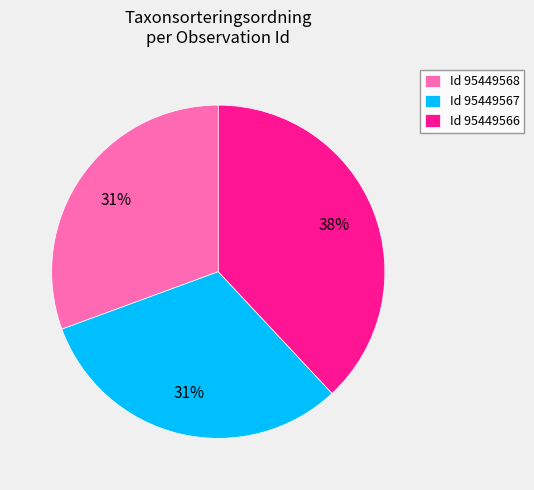

Which slice is the largest?

Id 95449566